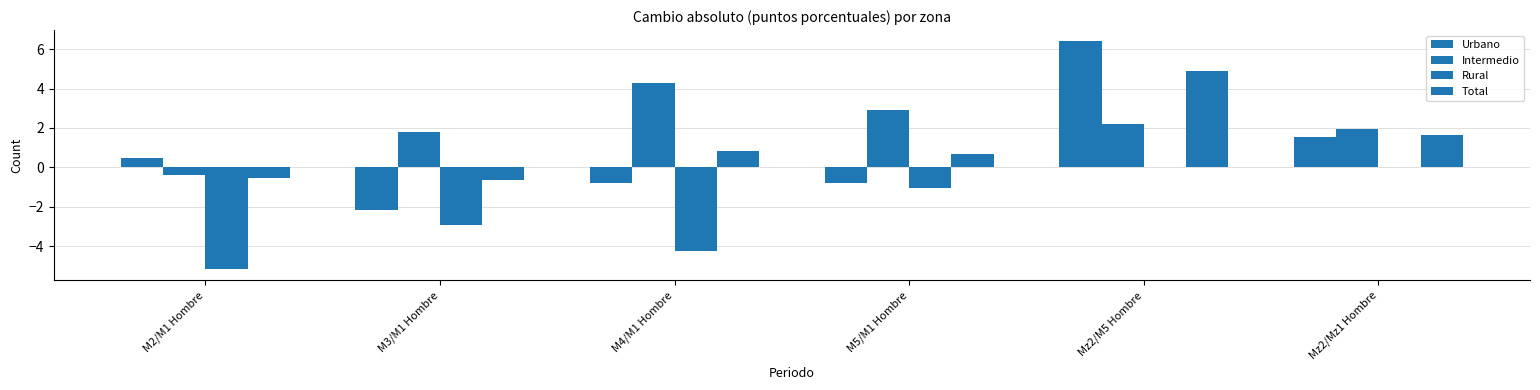

What is the sum of all Intermedio values?

12.7